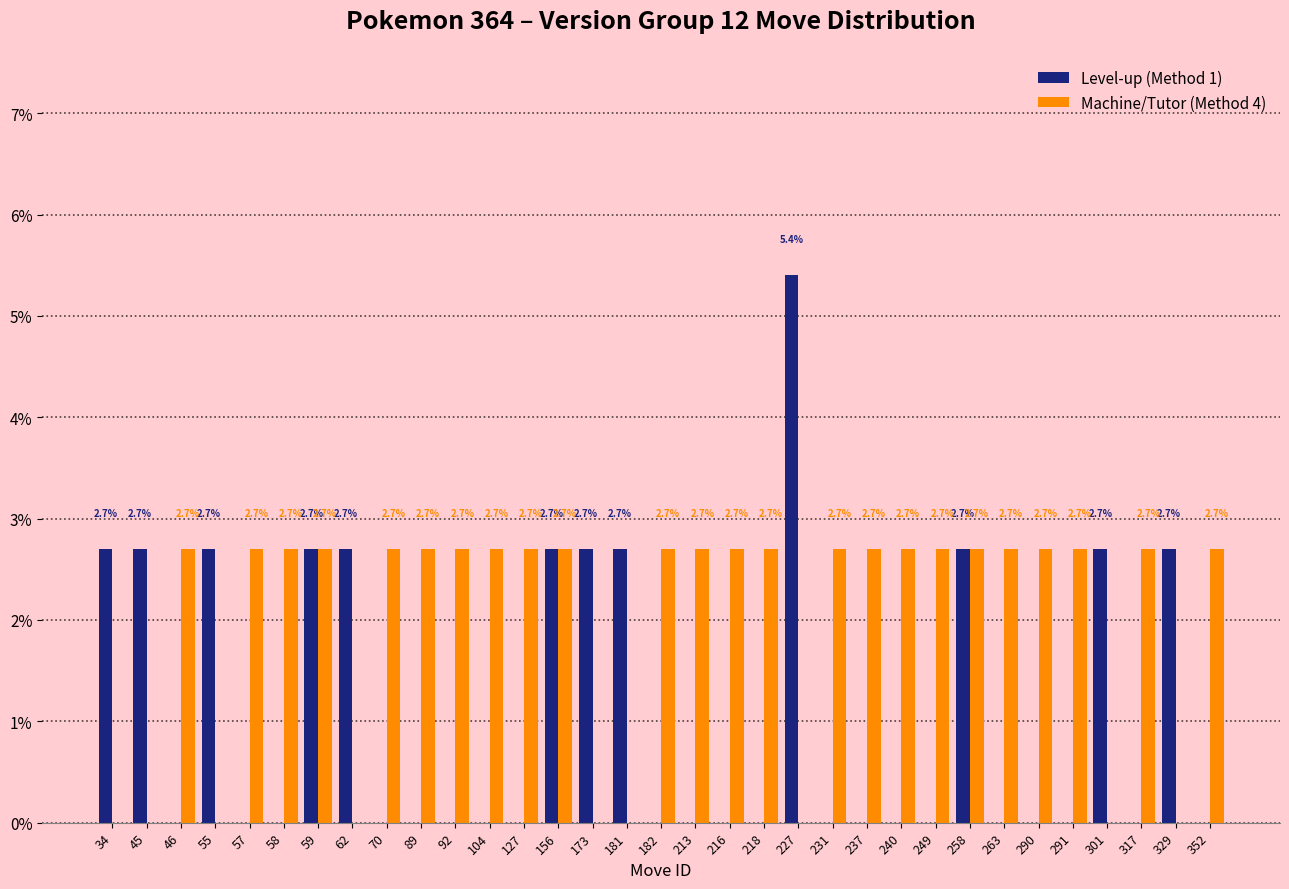

Which series has the largest total across all categories?

Machine/Tutor (Method 4)